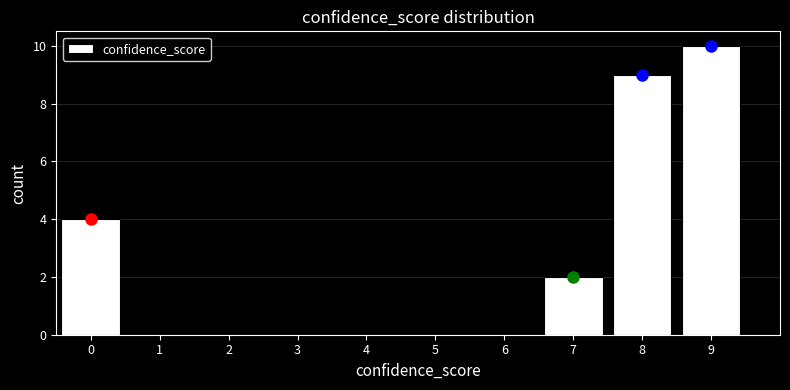

Reading left to right, what are all the values shown in this chart?

0=4	1=0	2=0	3=0	4=0	5=0	6=0	7=2	8=9	9=10